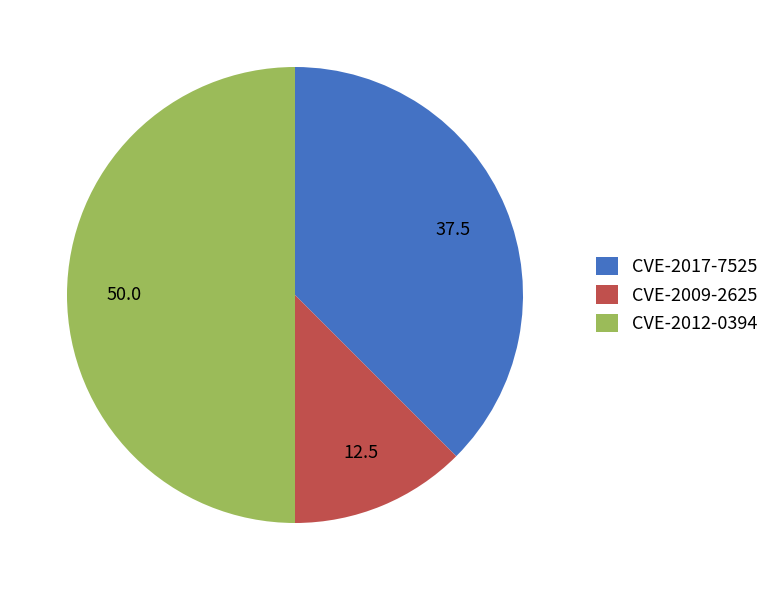

Rank the categories by value from lowest to highest.

CVE-2009-2625, CVE-2017-7525, CVE-2012-0394